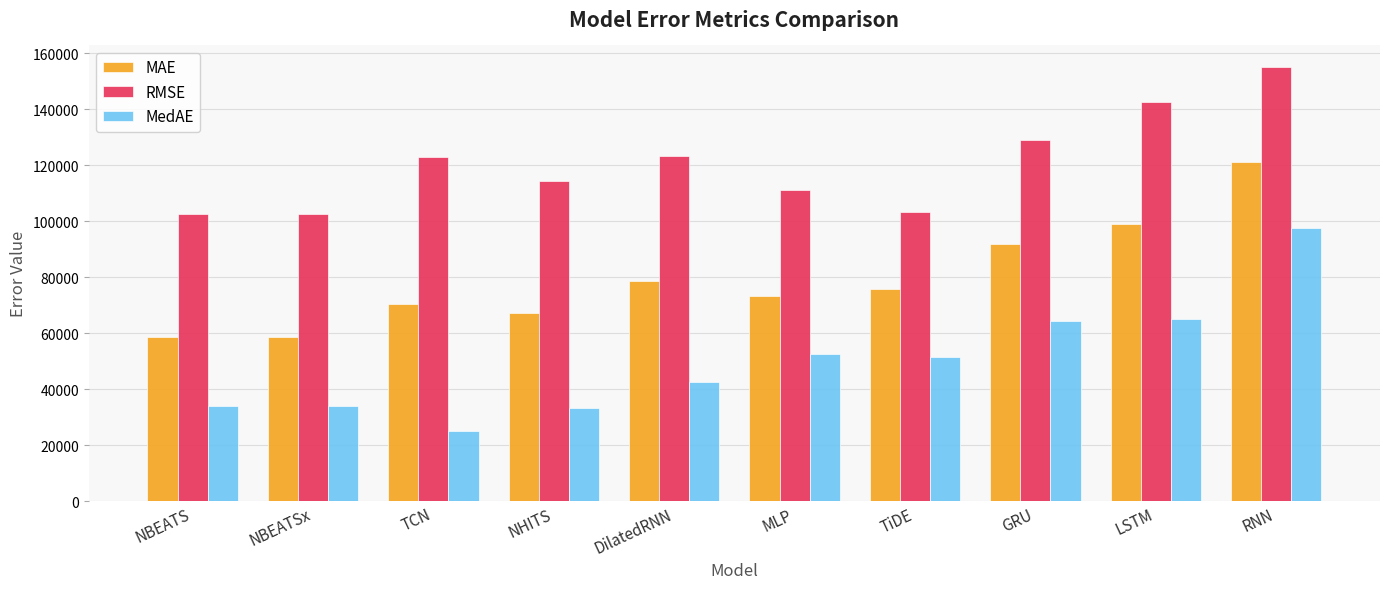

Which series has the largest total across all categories?

RMSE